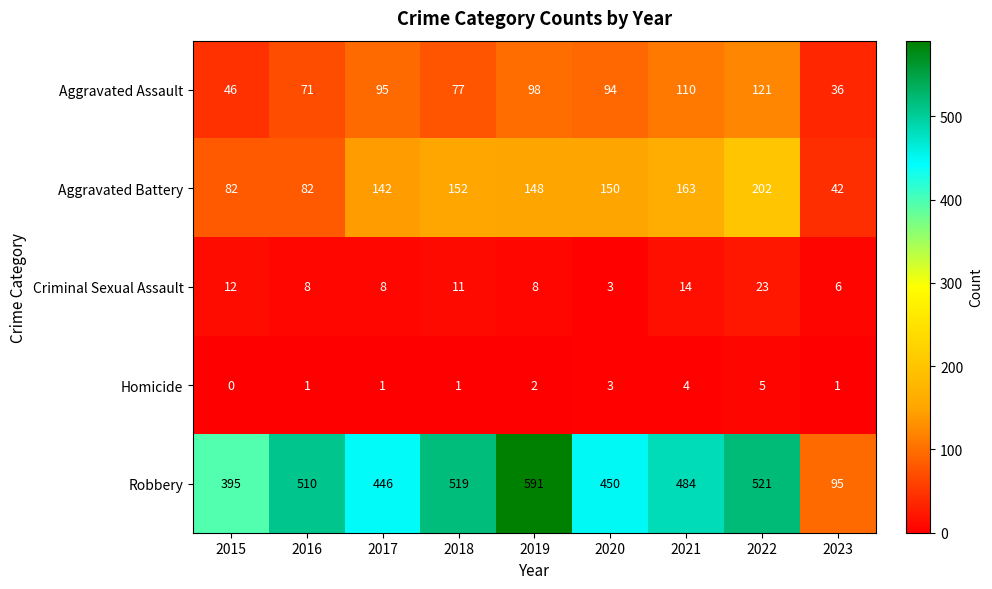

Where does the Aggravated Battery series first go above 148?

2018